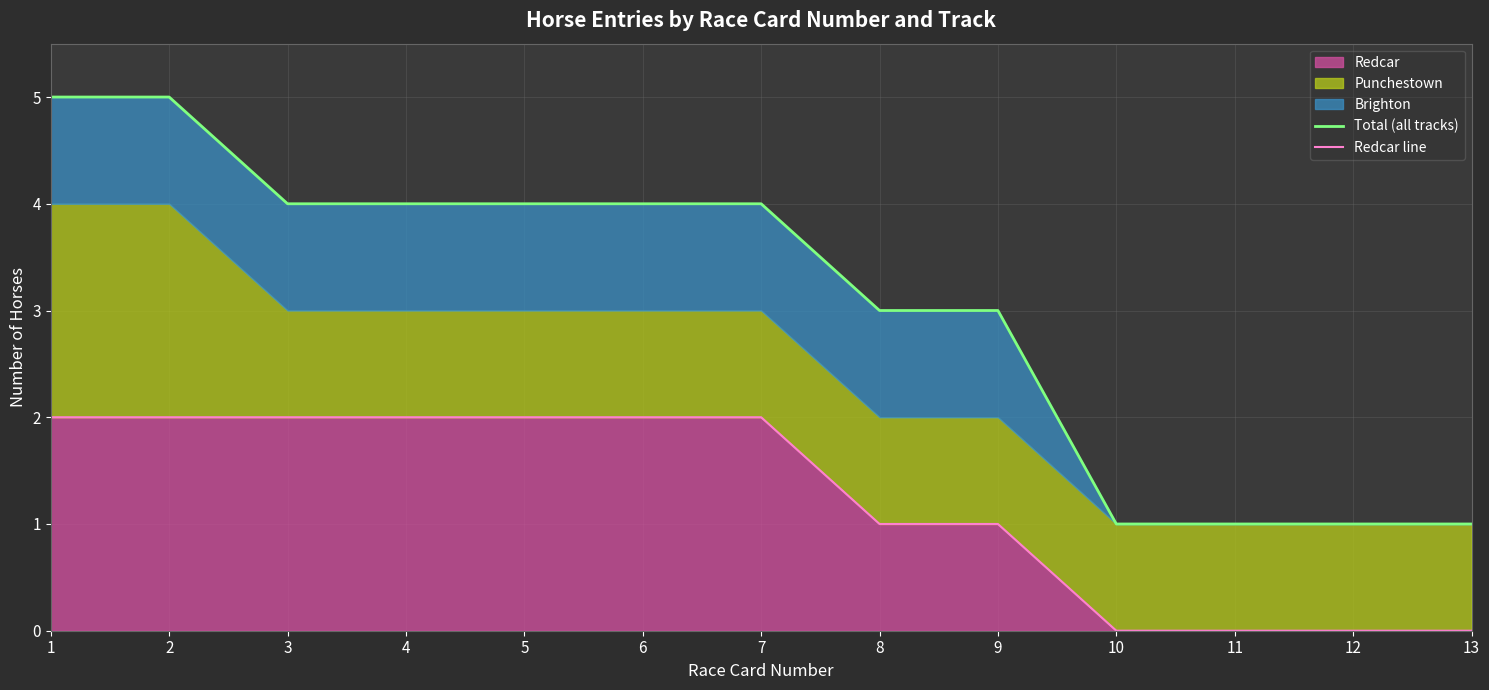

What is the difference between the second highest and minimum values in the Redcar line series?

2